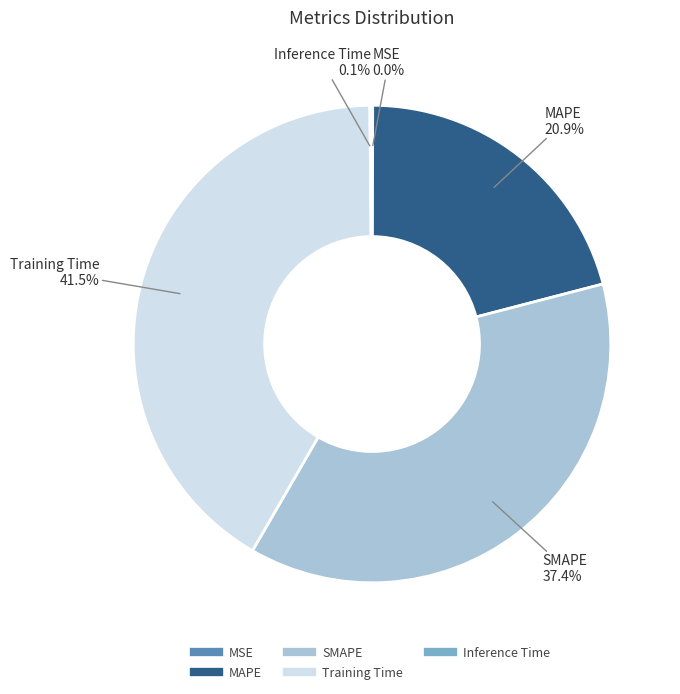

What is the largest slice in the pie chart?

Training Time